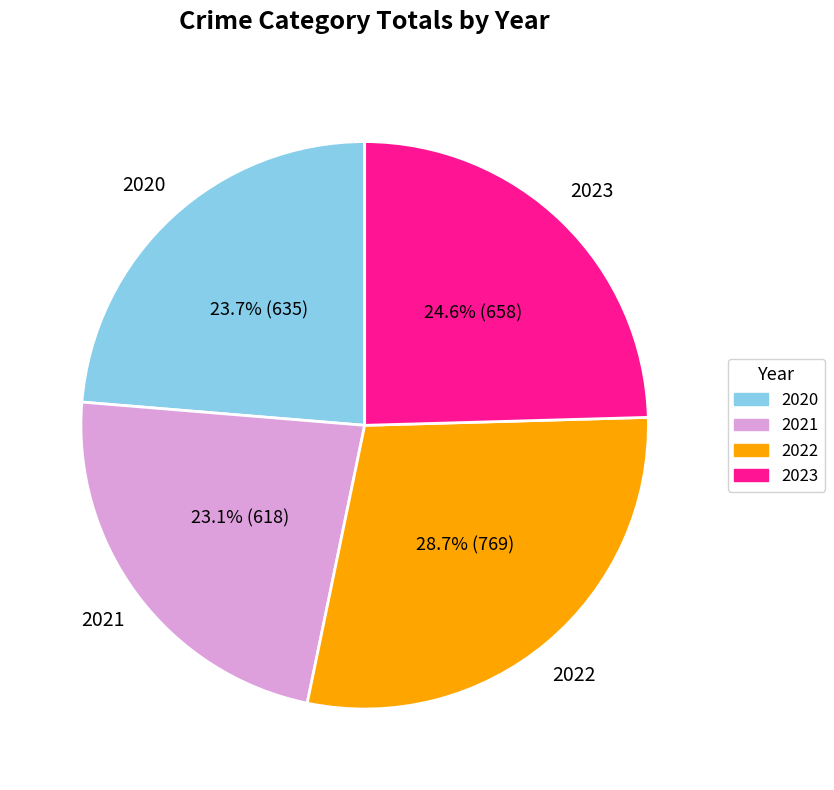

Is there any slice that represents more than half of the pie?

No